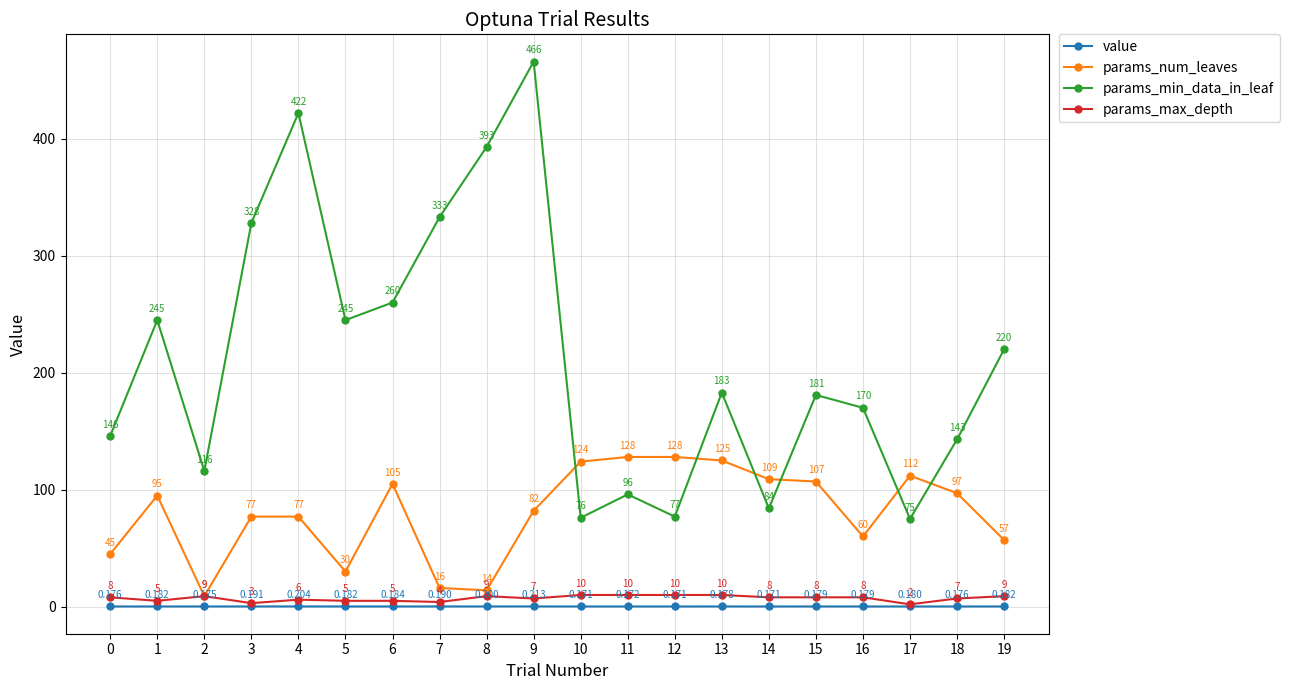

List the series in order of their peak value, highest first.

params_min_data_in_leaf, params_num_leaves, params_max_depth, value